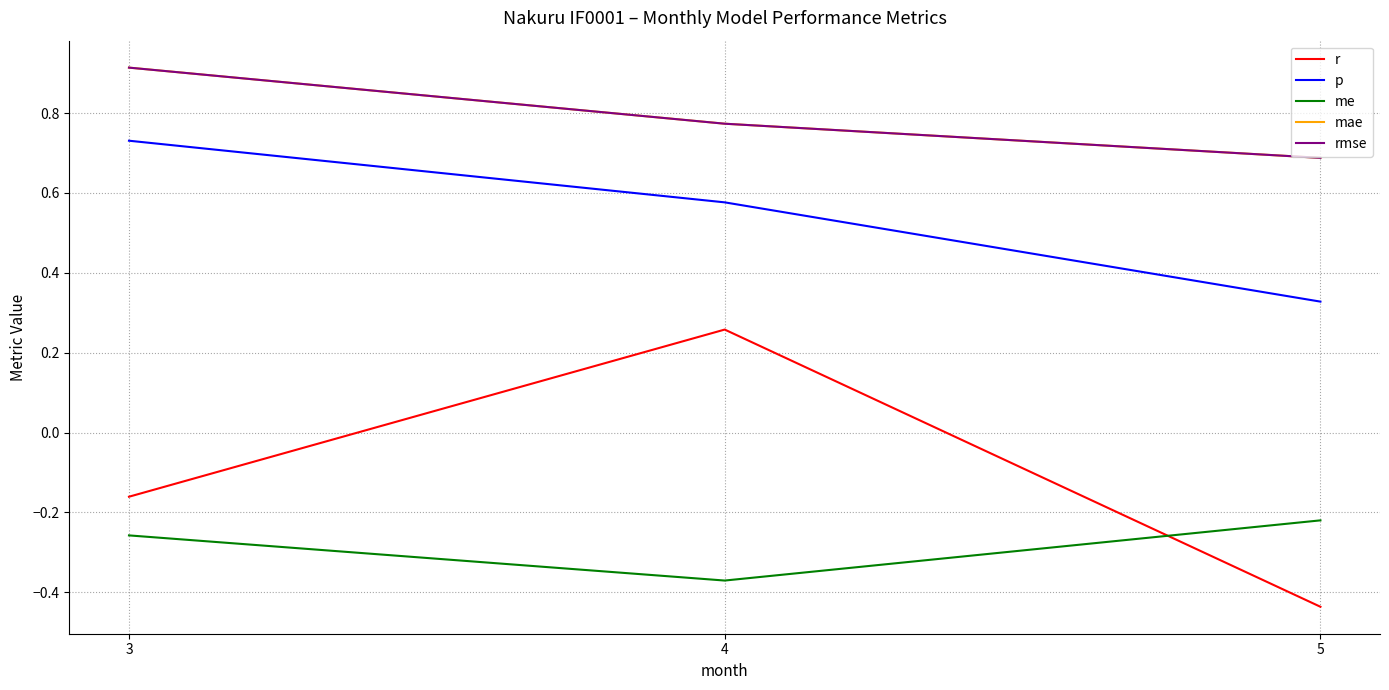

Count the p values in the range 0 to 1.

3